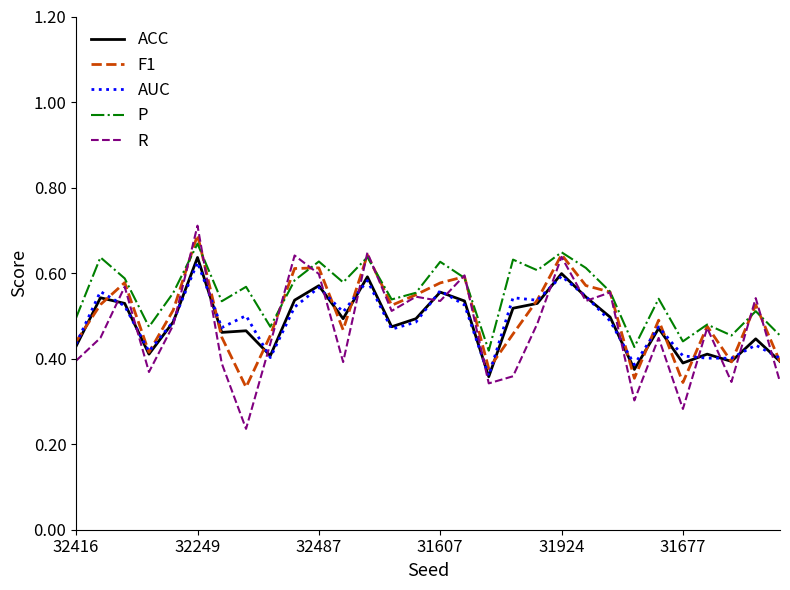

True or false: P and ACC intersect in this chart.

False